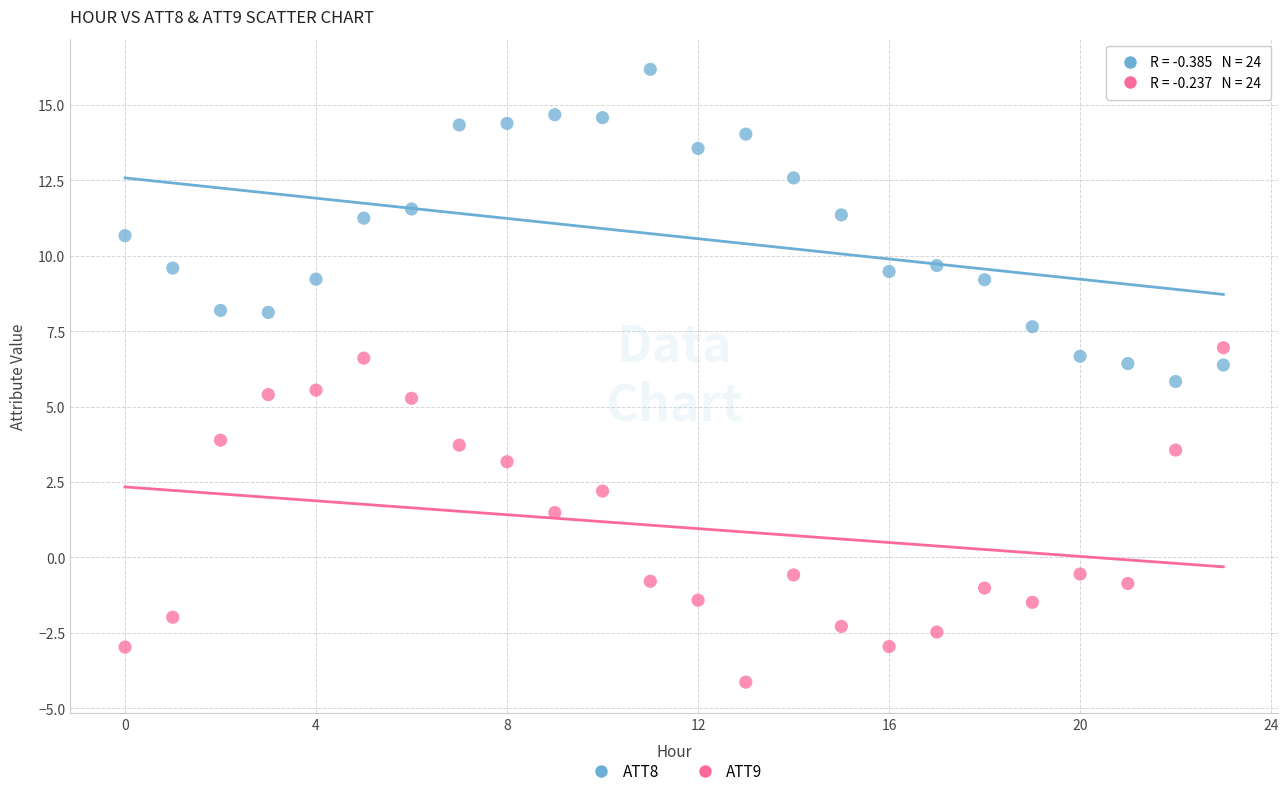

Across all data points, what is the range of Y values (max minus min)?

20.3